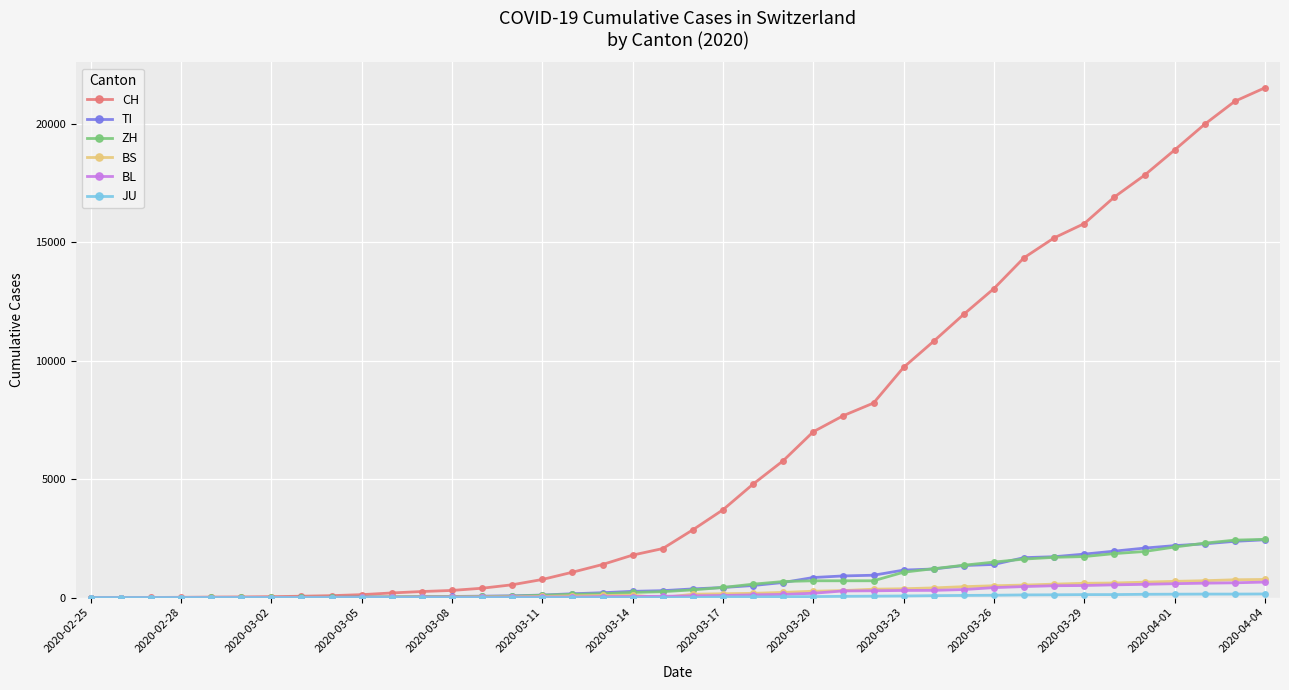

Which series has the largest total across all categories?

CH